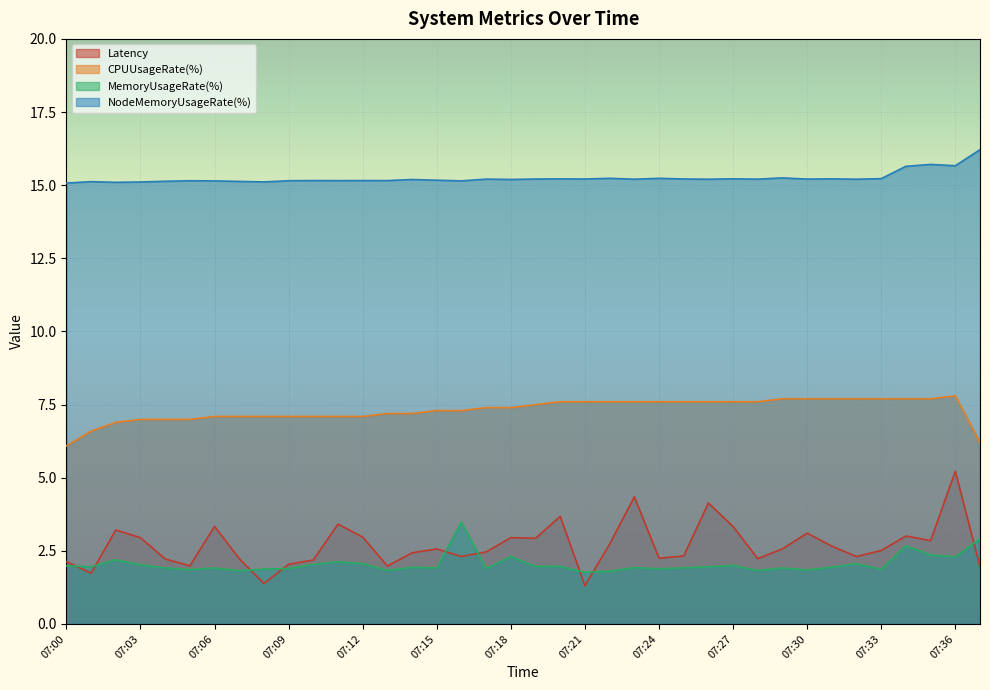

What is the sum of the NodeMemoryUsageRate(%) values at 07:01 and 07:32?

30.3